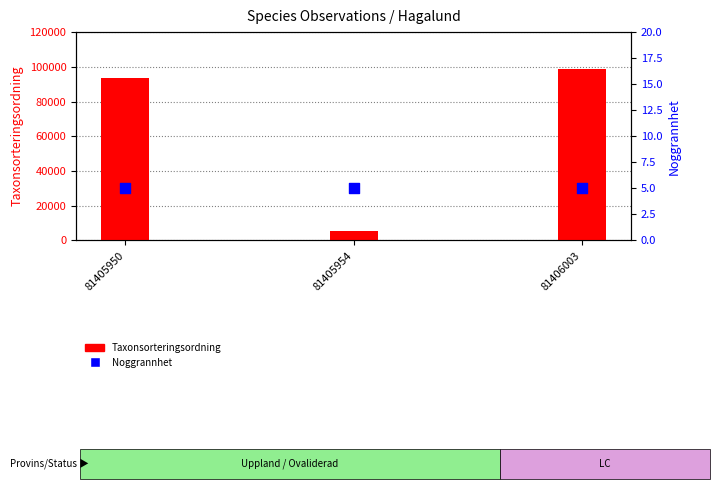

What are all the series names shown in the legend?

Taxonsorteringsordning, Noggrannhet